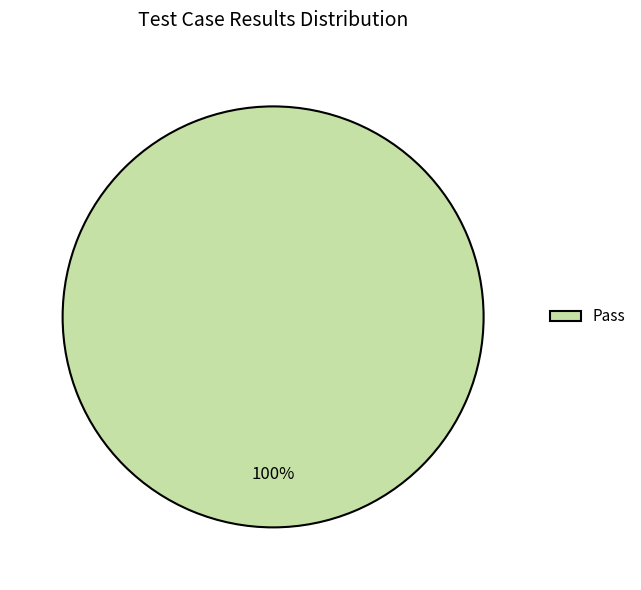

What is the majority slice?

Pass